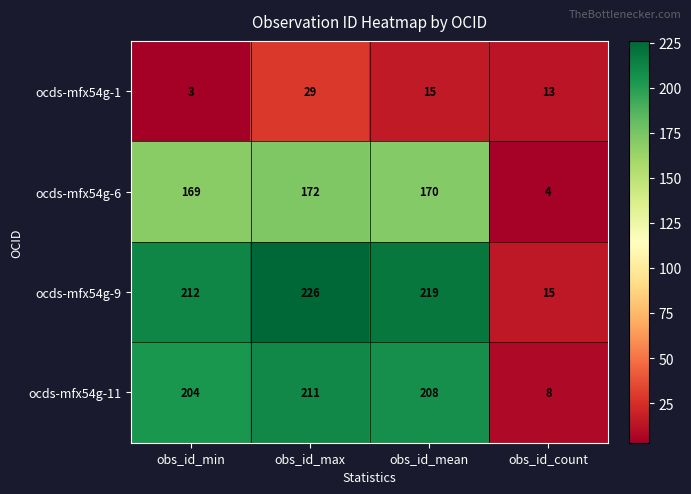

What is the difference between the maximum and minimum values in the ocds-mfx54g-1 series?

26